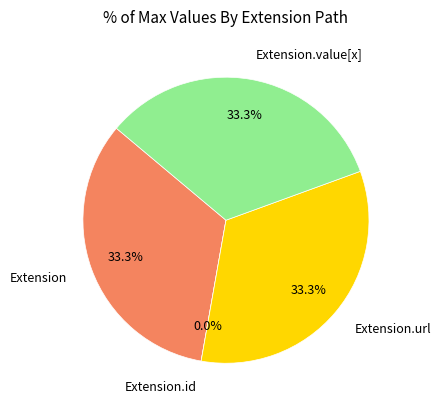

Approximately how many times larger is the value at Extension compared to Extension.url?

1.0